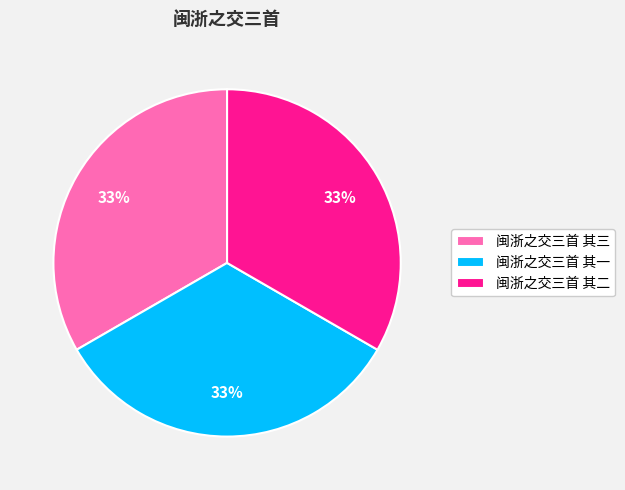

The 闽浙之交三首 其二 slice represents 33% of the pie. True or false?

True